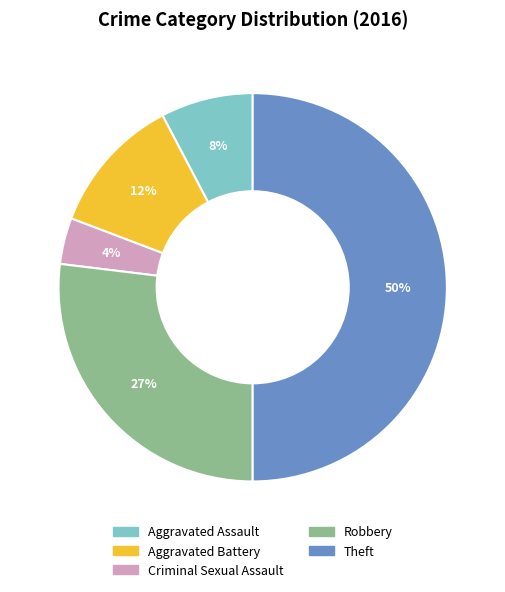

Do Aggravated Battery and Robbery together represent more than half of the pie?

No